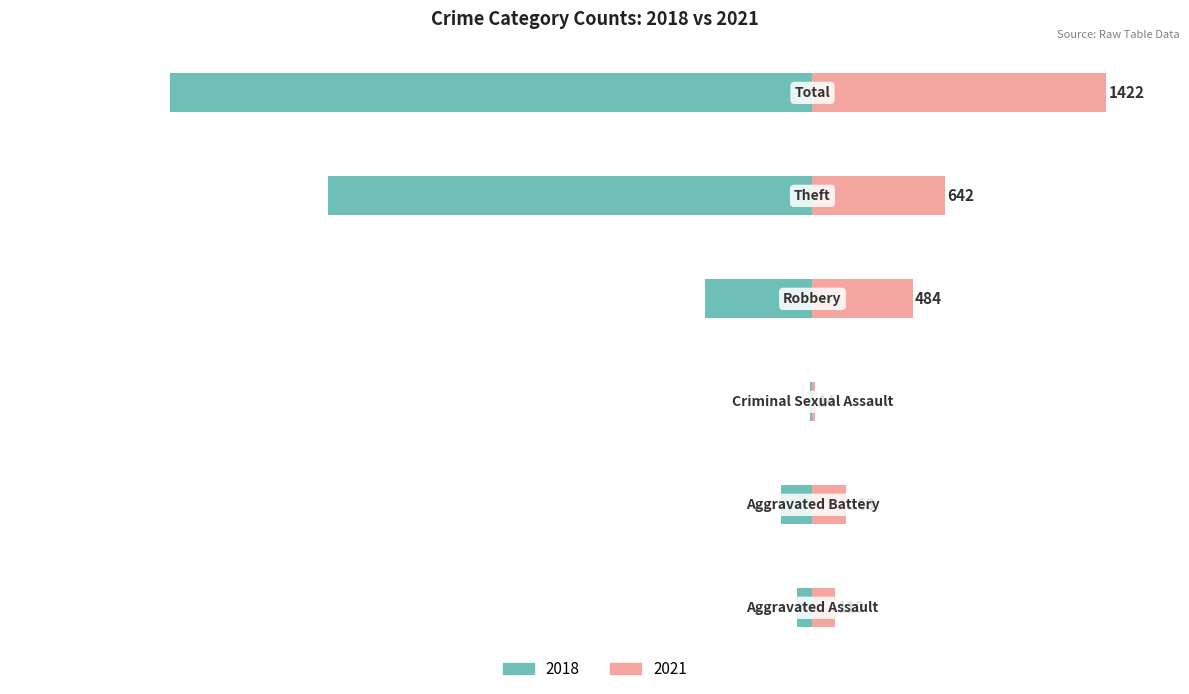

Reading left to right, list all the values displayed in this chart.

2018: Aggravated Assault=-77	Aggravated Battery=-152	Criminal Sexual Assault=-11	Robbery=-520	Theft=-2342	Total=-3105
2021: Aggravated Assault=110	Aggravated Battery=163	Criminal Sexual Assault=14	Robbery=484	Theft=642	Total=1422